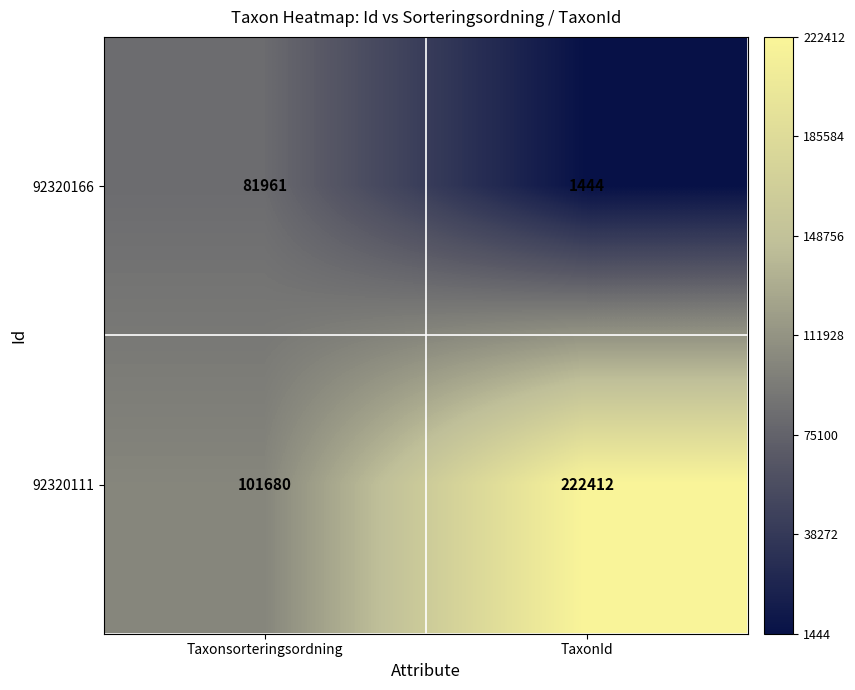

What is the difference between the highest and lowest values at Taxonsorteringsordning?

19719